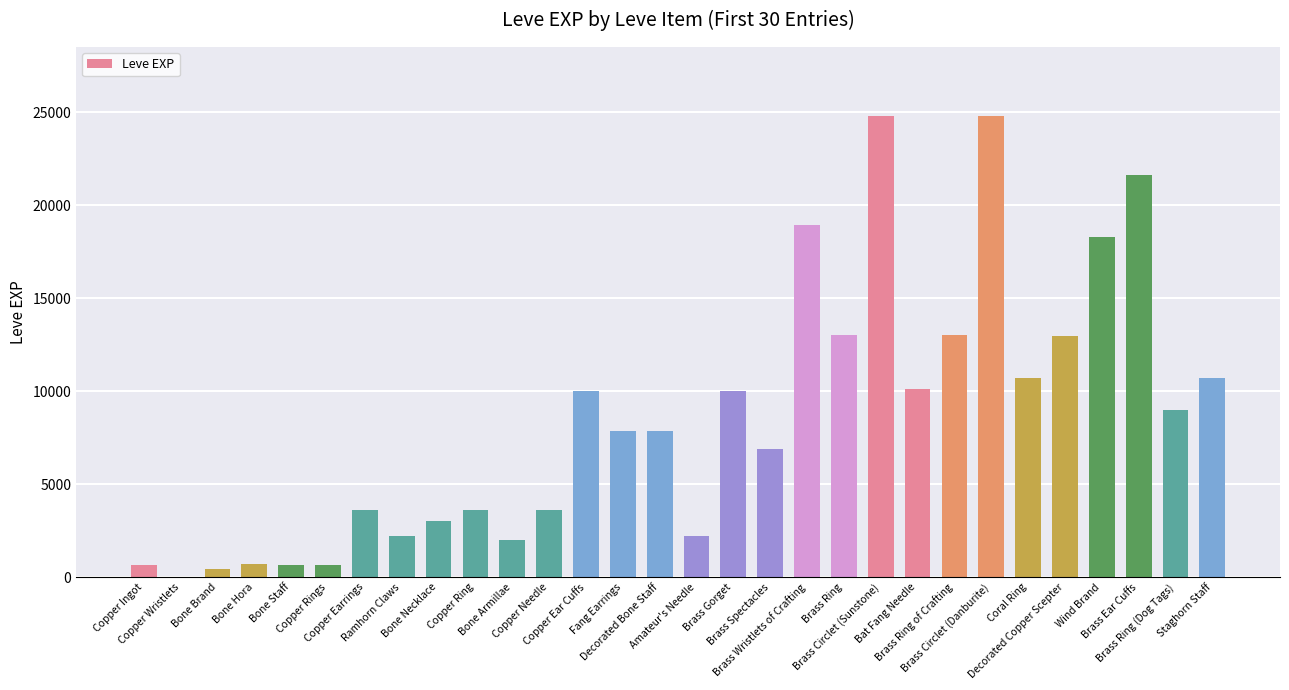

How many series are shown in this chart?

1